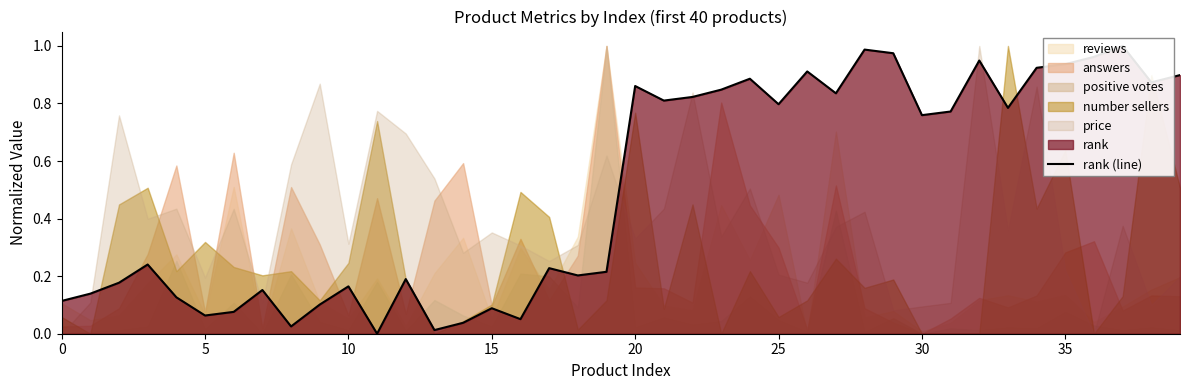

How many lines are shown in the chart?

1